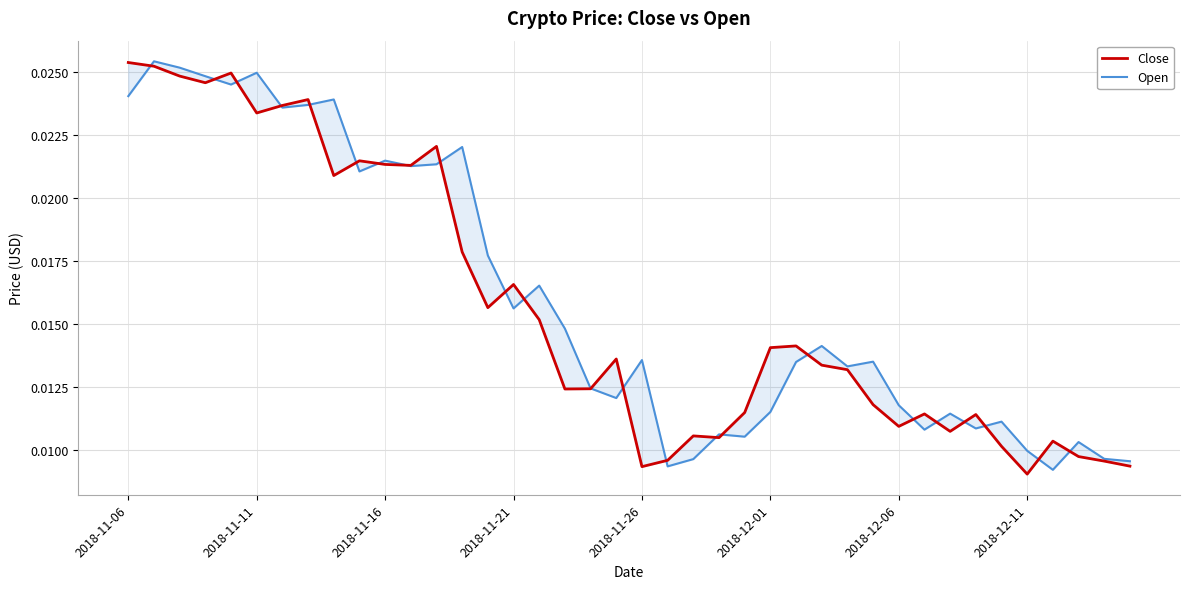

In Open, how many points are higher than both neighbors (excluding endpoints)?

13